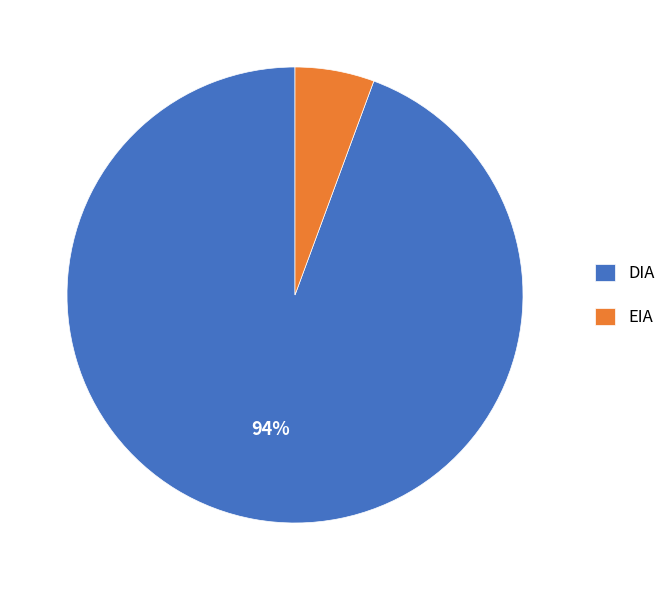

How many slices are in this pie chart?

2